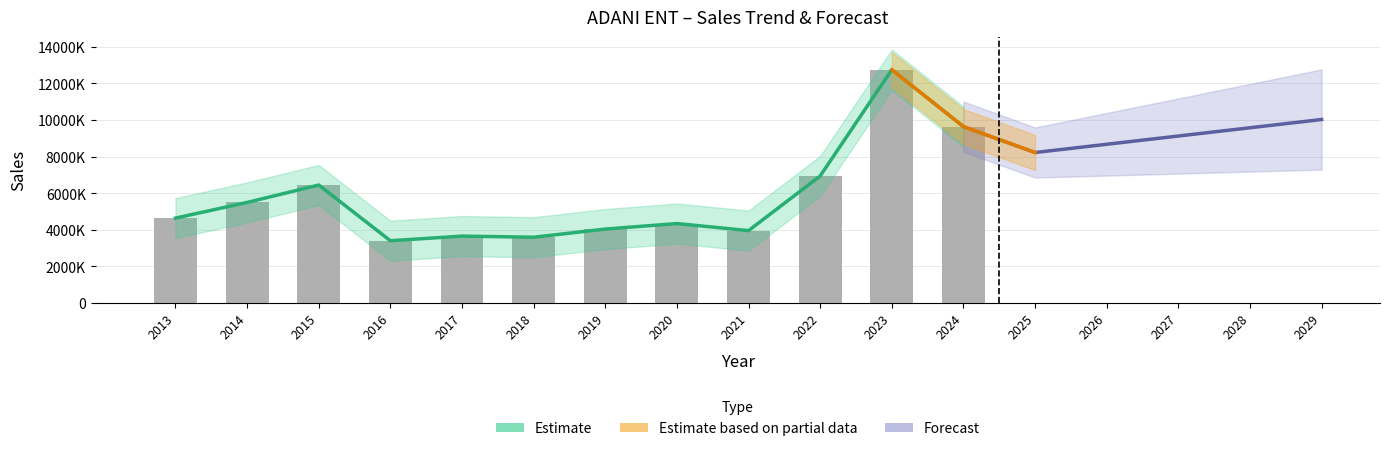

At which label does the data first exceed 46375?

2014